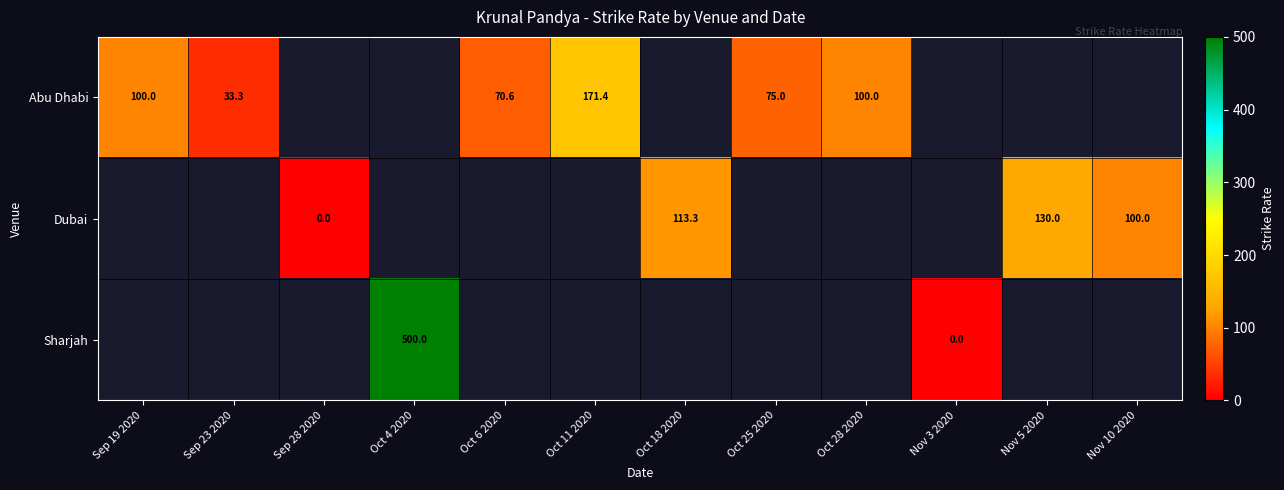

At how many categories does at least one series exceed 384?

1